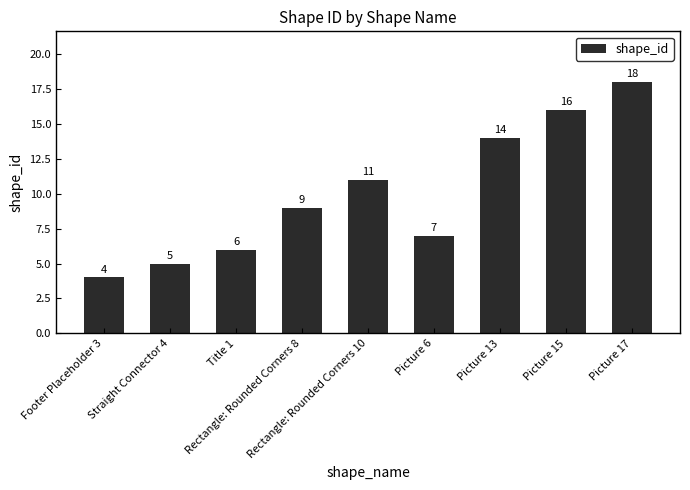

What is the change in value from Footer Placeholder 3 to Rectangle: Rounded Corners 10?

+7